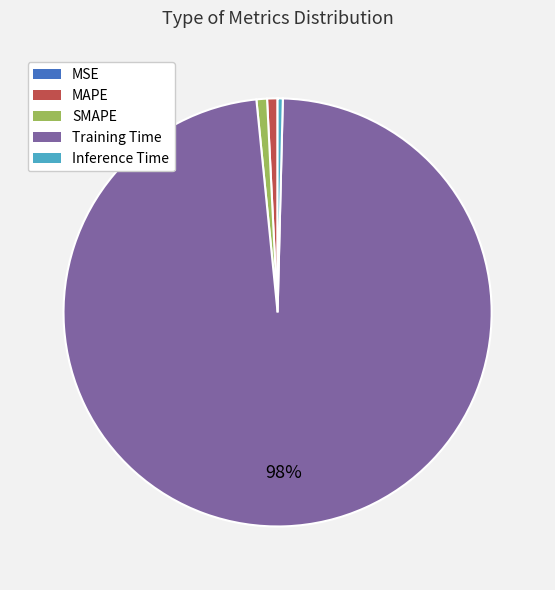

Between Inference Time and Training Time, which is larger?

Training Time